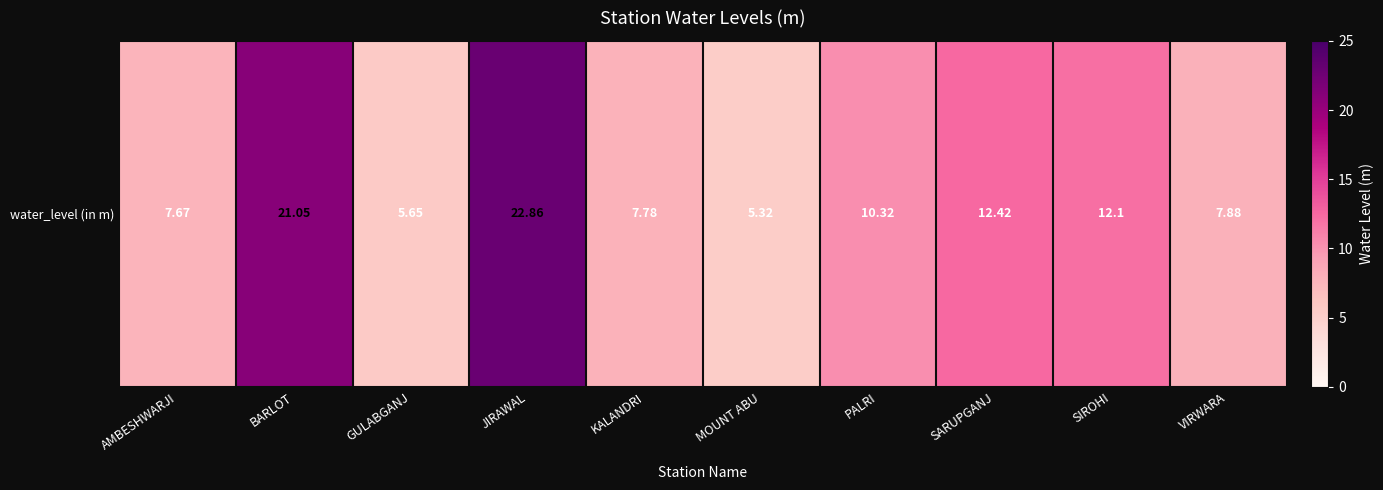

Rank the categories by value from lowest to highest.

MOUNT ABU, GULABGANJ, AMBESHWARJI, KALANDRI, VIRWARA, PALRI, SIROHI, SARUPGANJ, BARLOT, JIRAWAL